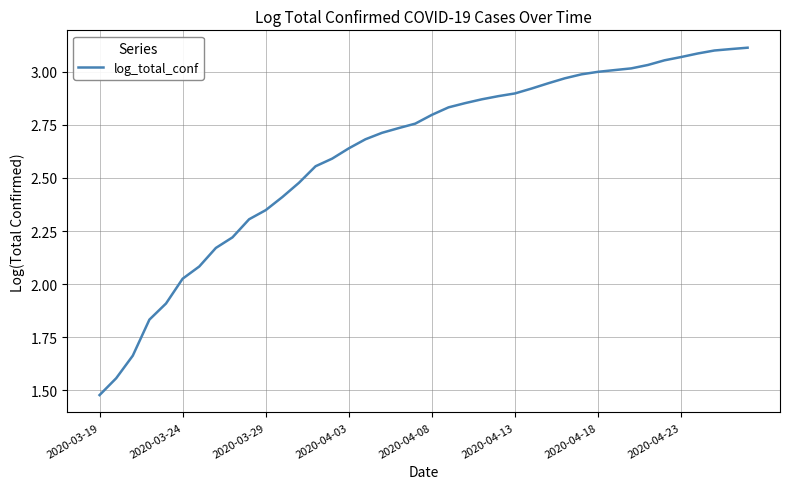

What is the average value?

2.6